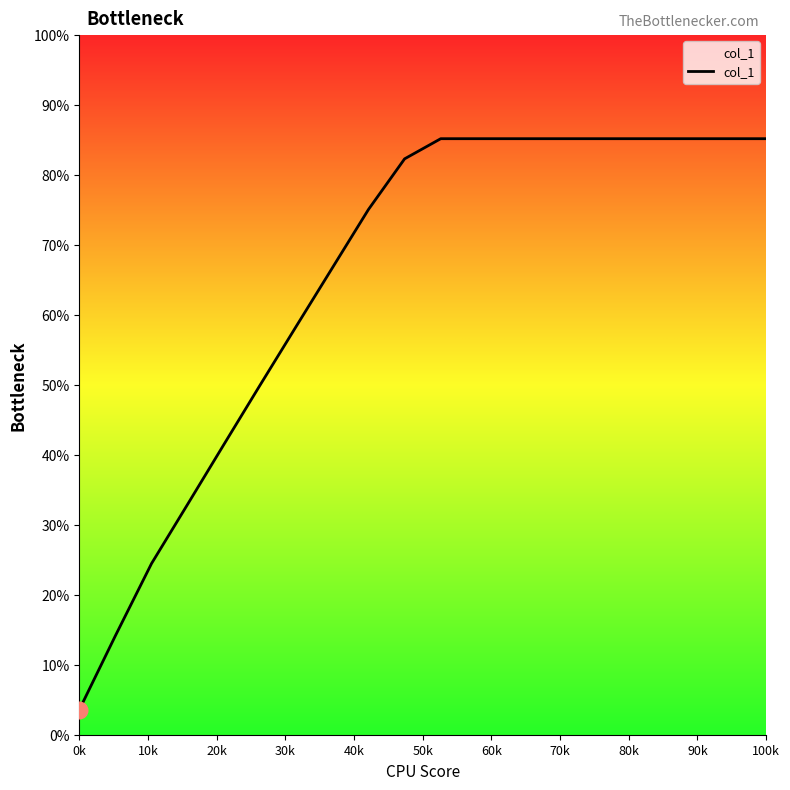

Does the chart display data point markers on the line(s)?

No